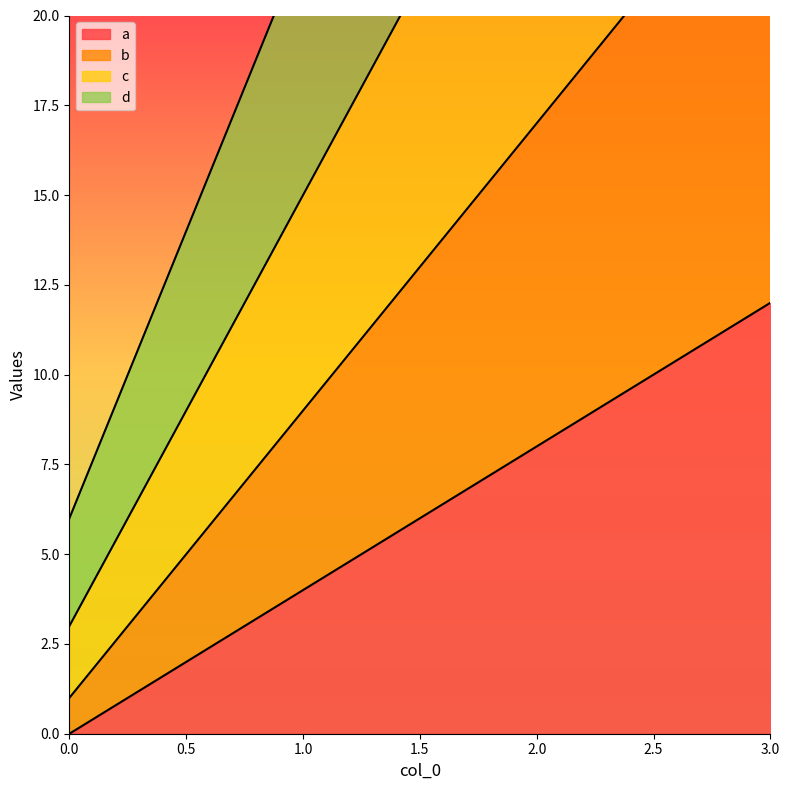

Between 0 and 3, which series saw the biggest shift?

d